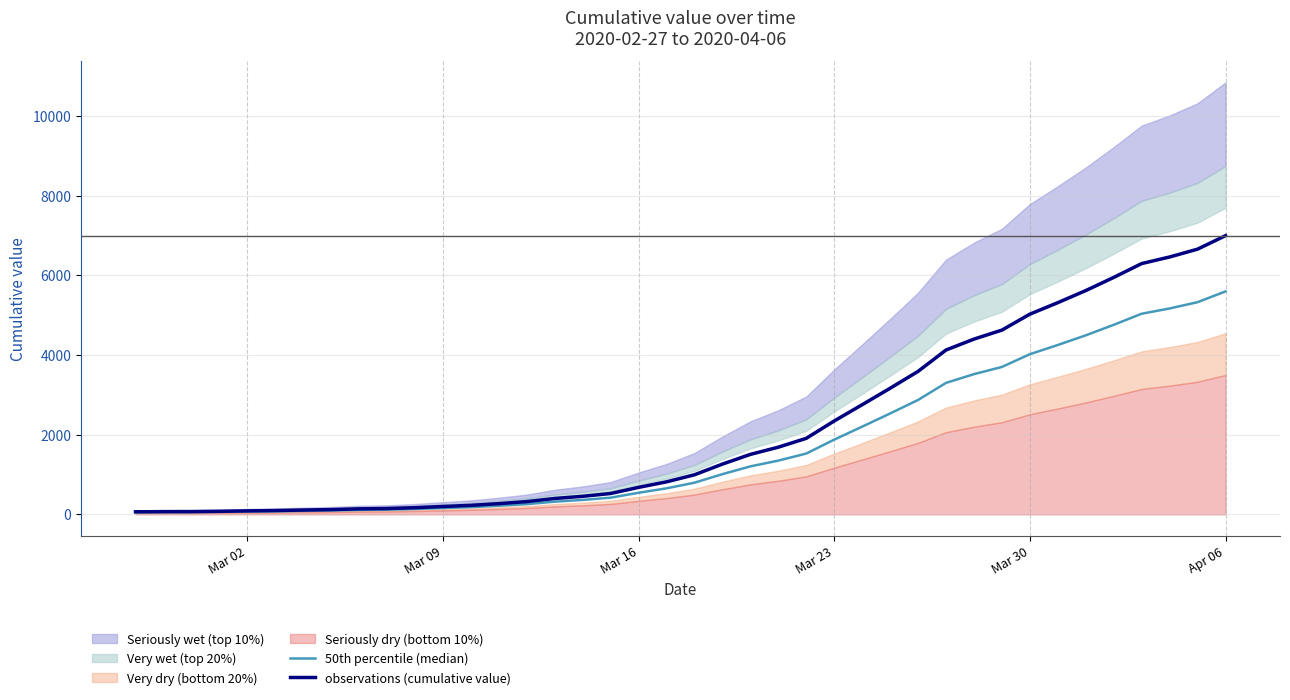

True or false: observations (cumulative value) and 50th percentile (median) cross at least once.

False